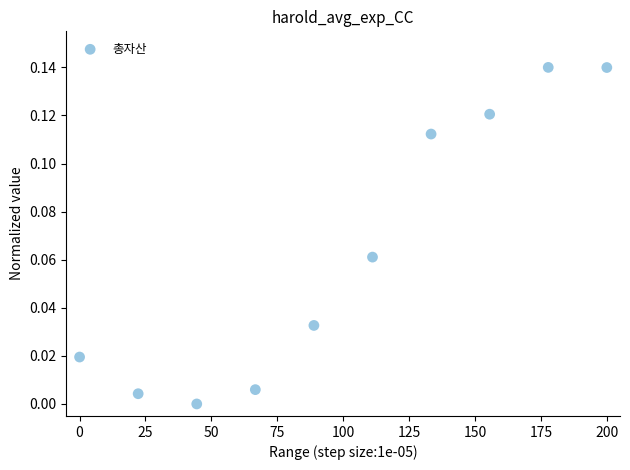

What is the average X value?

100.0